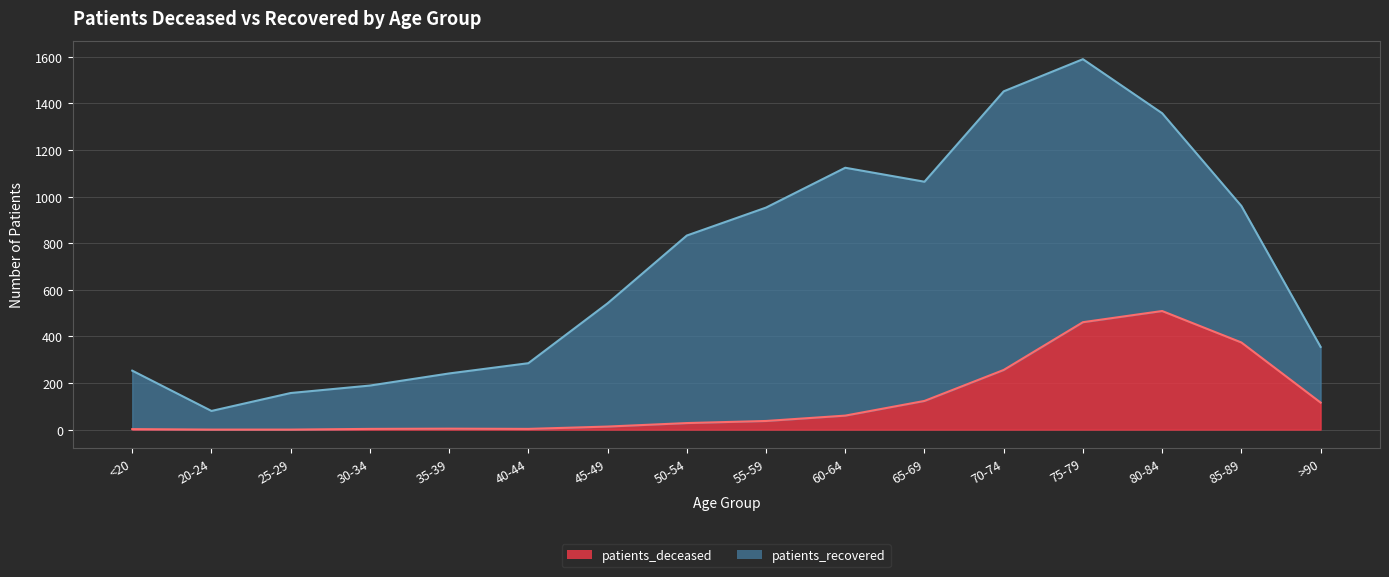

How many lines are shown in the chart?

2